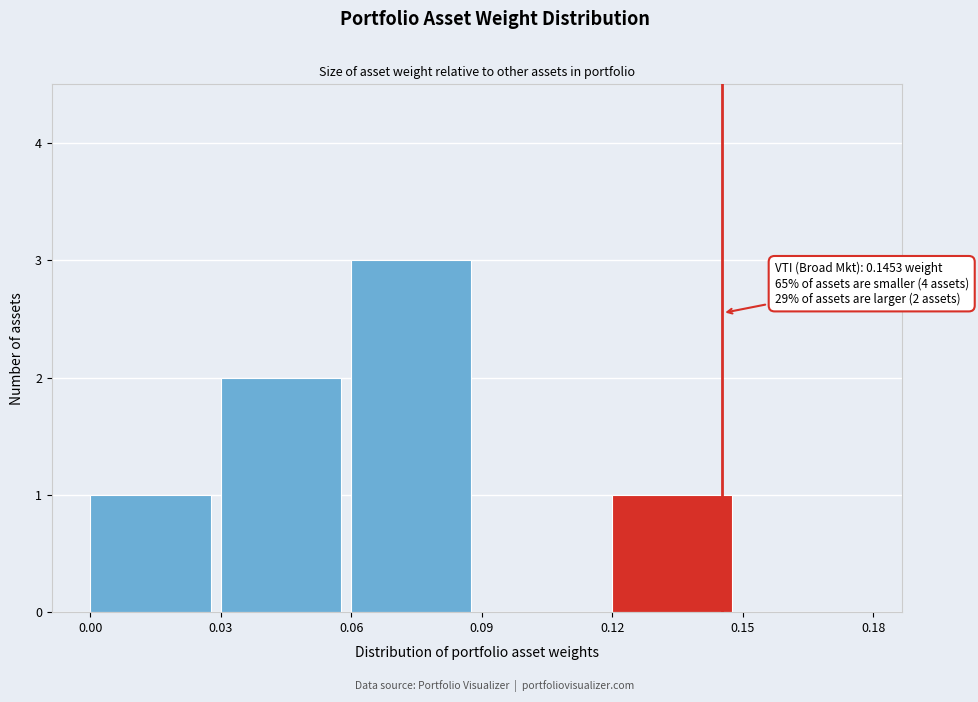

Which range on the x-axis has the tallest bar?

0.06 to 0.09